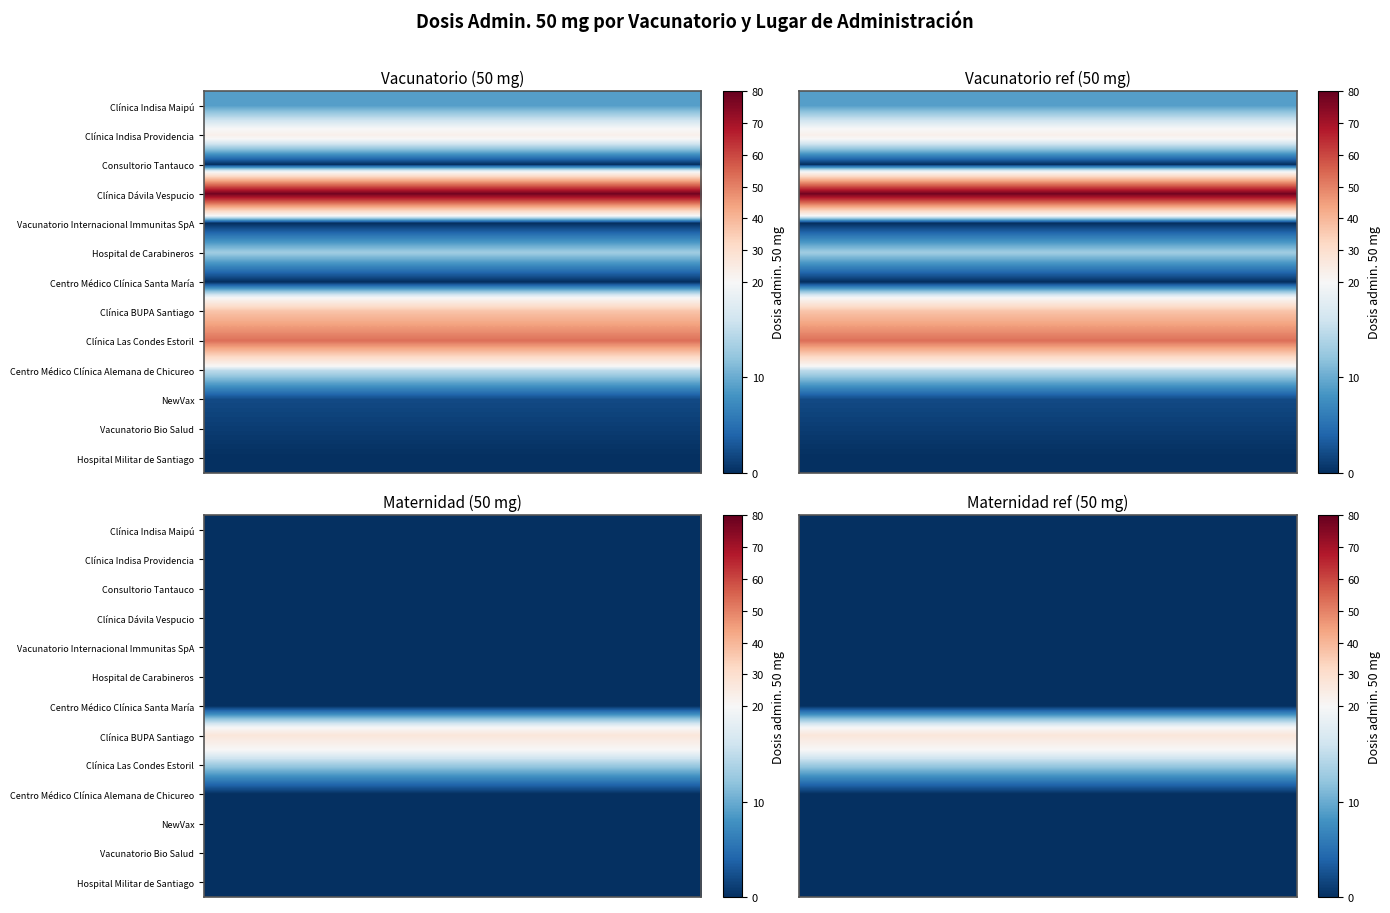

What is the average value of the Vacunatorio series?

18